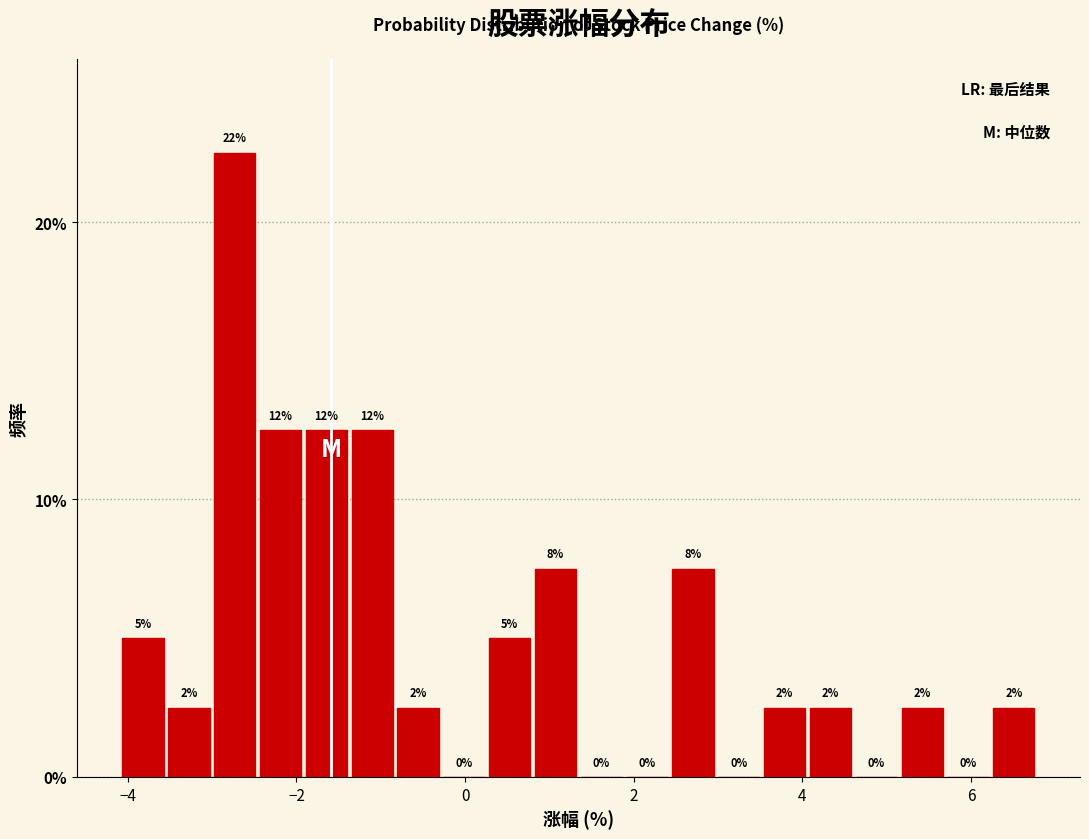

Read against the x-axis, roughly where is the centre of the tallest bar?

-2.8